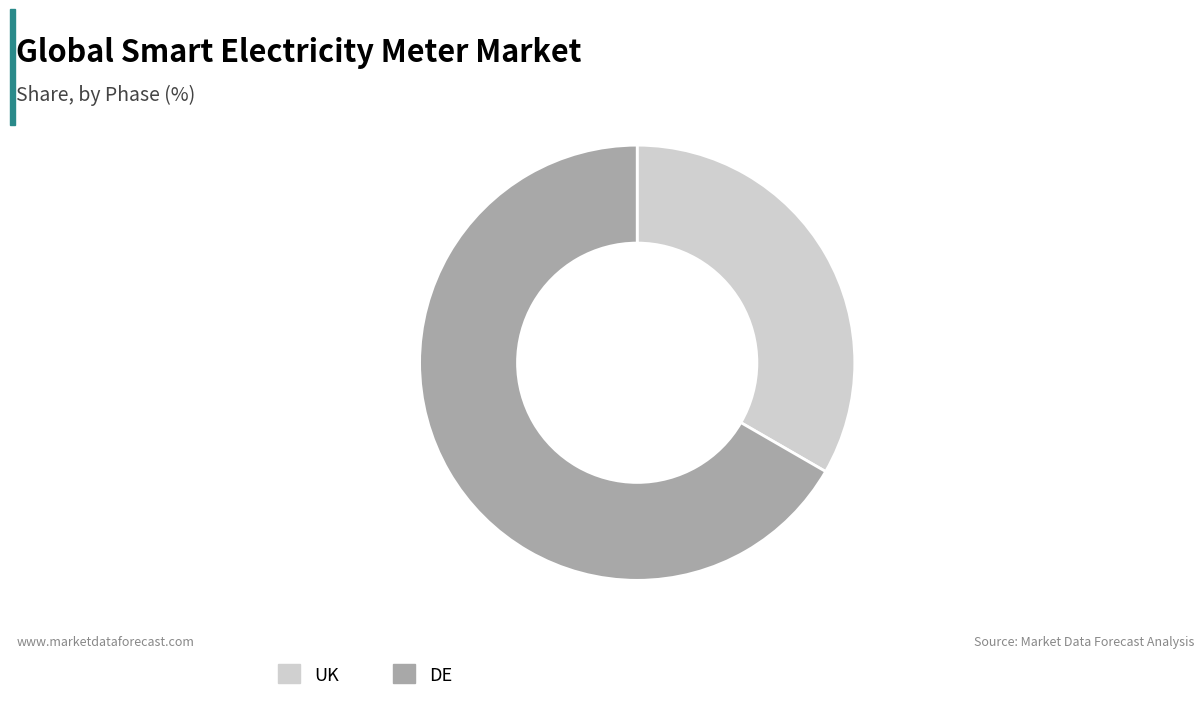

Which category has the biggest portion of the pie?

DE